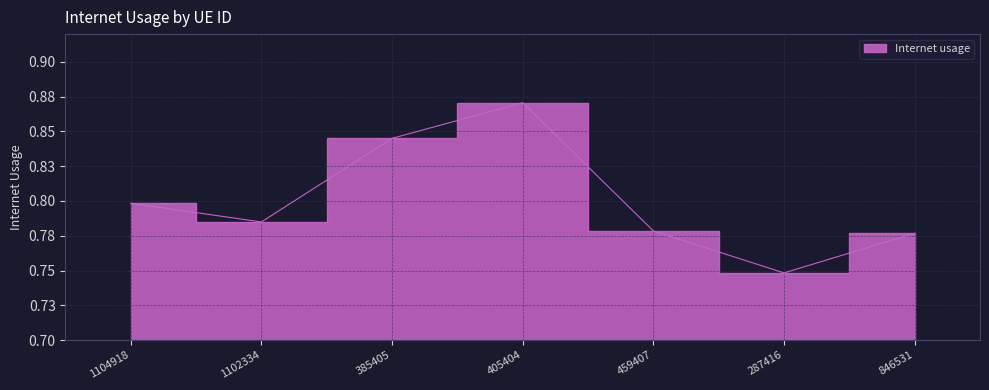

What is the label of the 7th point from the right?

1104918